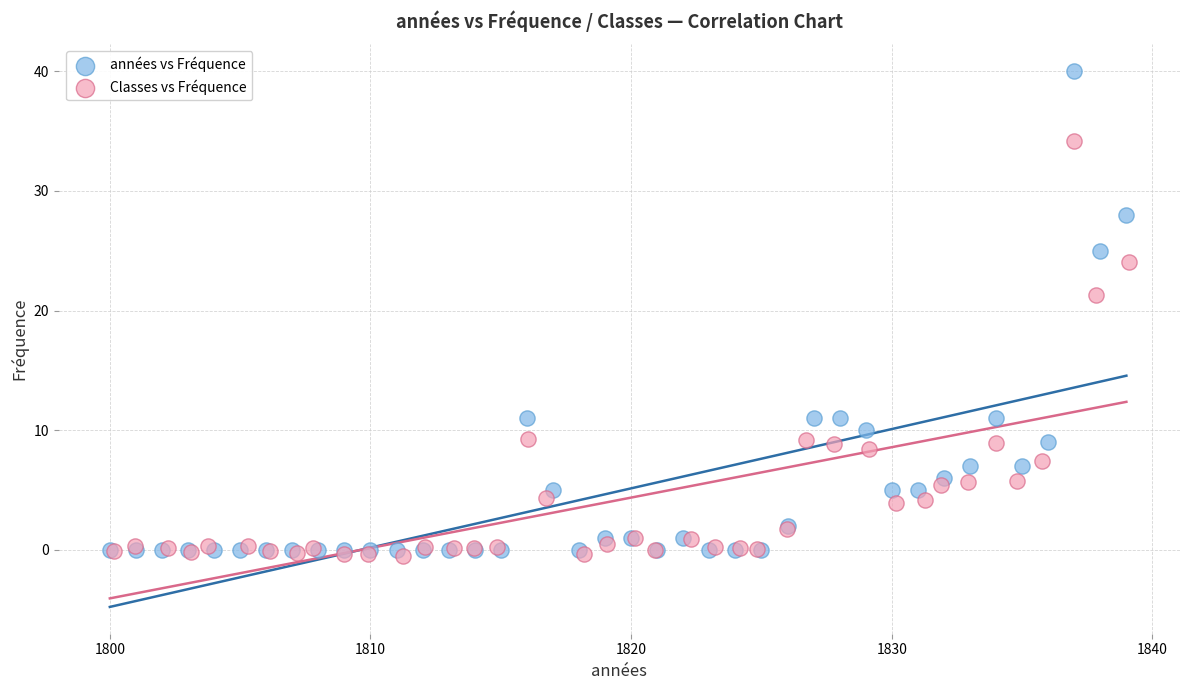

Which series reaches the minimum Y coordinate?

Classes vs Fréquence